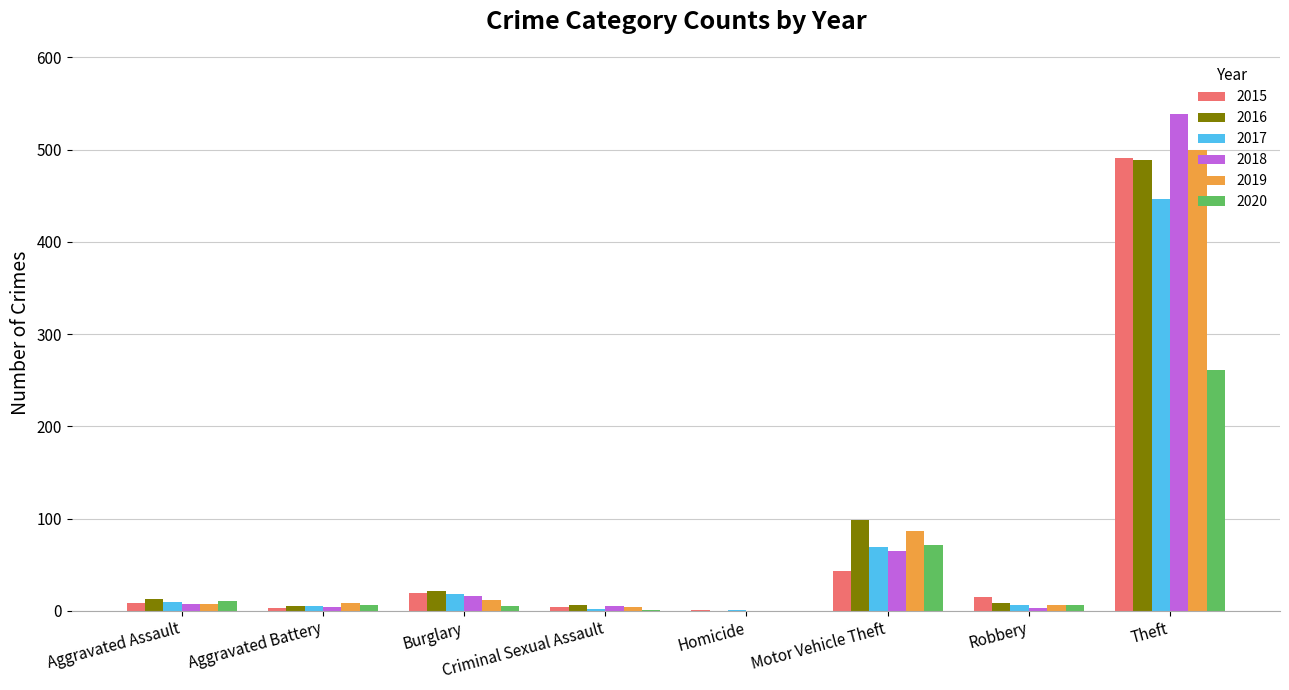

Where is 2019 nearest to the value 250?

Motor Vehicle Theft